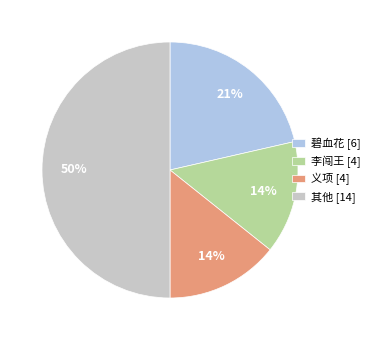

How many slices are in this pie chart?

4